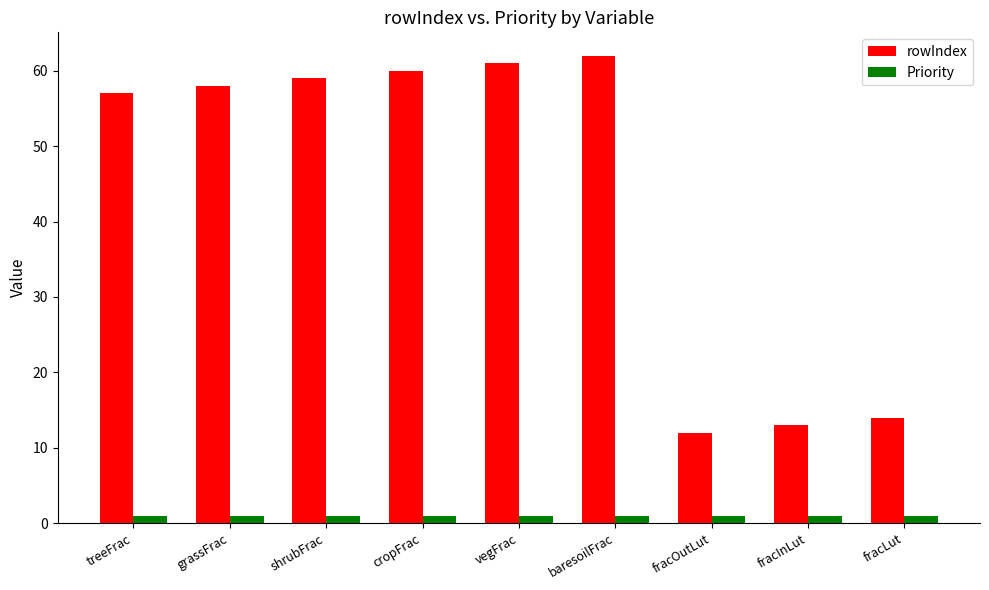

Which series has the largest total across all categories?

rowIndex